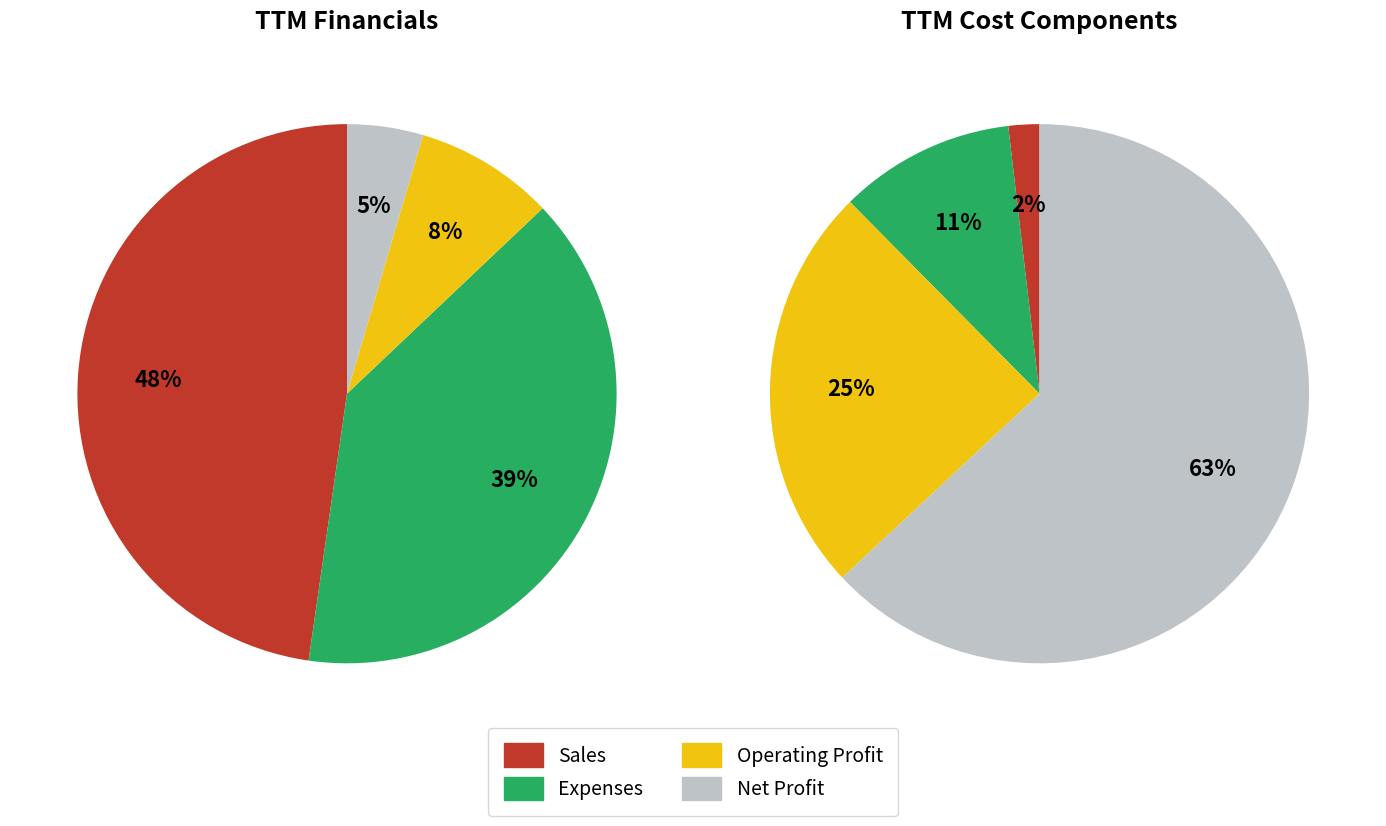

Which has a higher value, Operating Profit or Sales?

Sales